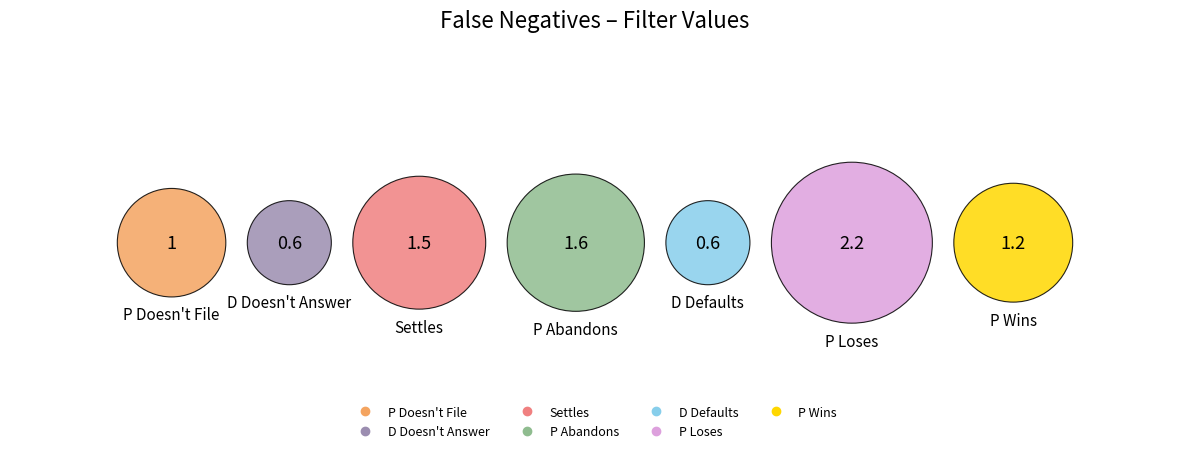

The Settles slice represents 12% of the pie. True or false?

False